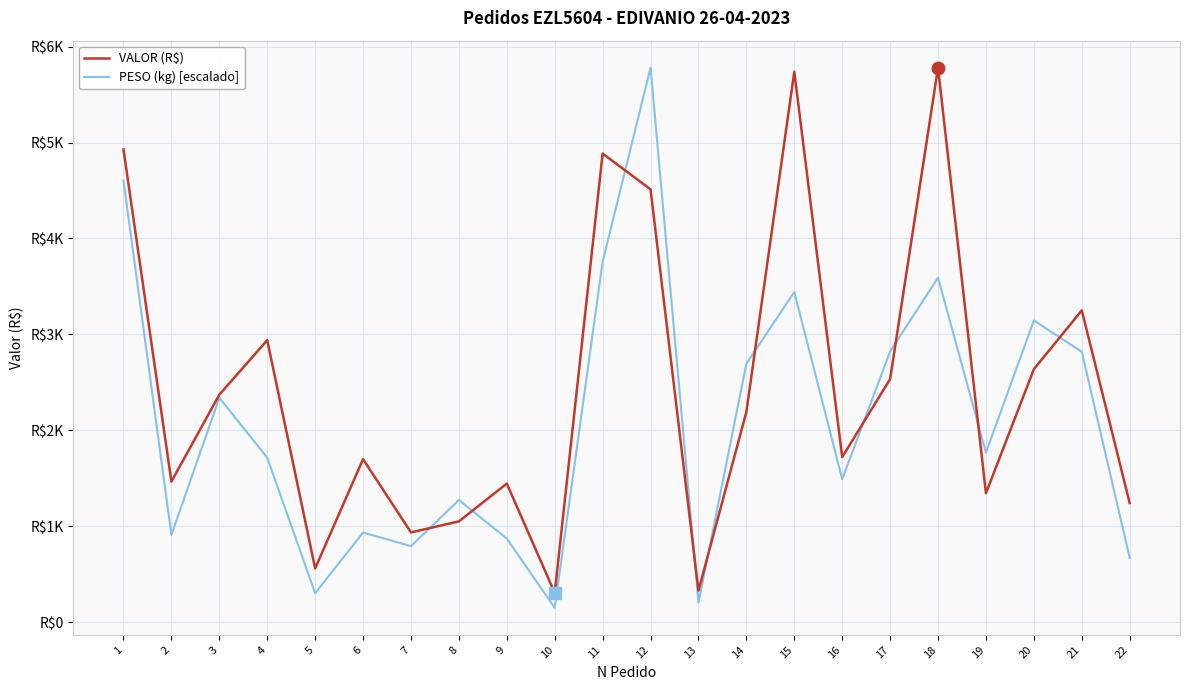

List the labels in order of VALOR (R$) value, smallest first.

10, 13, 5, 7, 8, 22, 19, 9, 2, 6, 16, 14, 3, 17, 20, 4, 21, 12, 11, 1, 15, 18